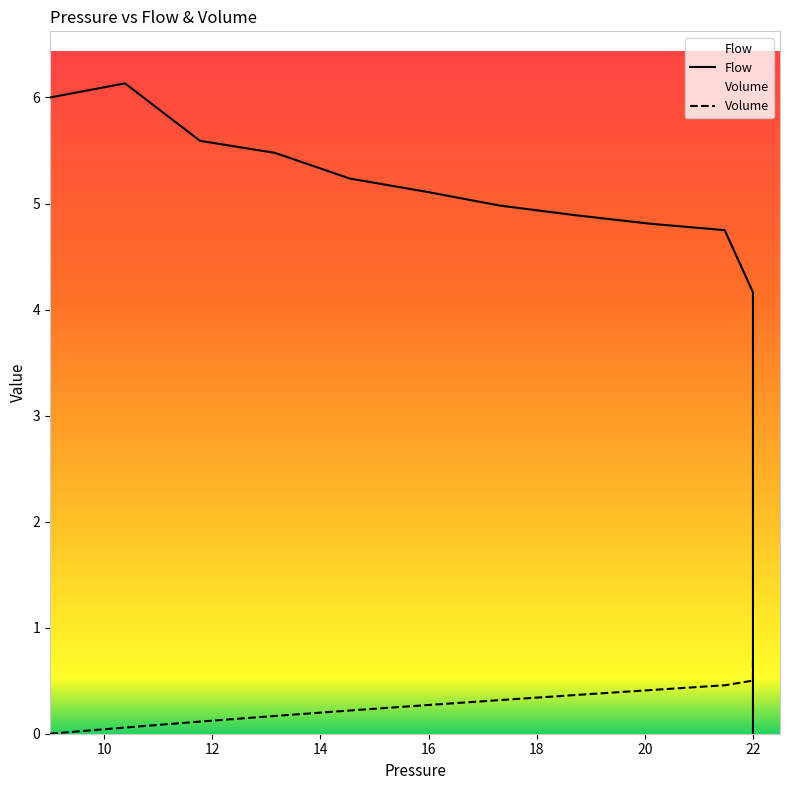

What is the label of the 19th point from the left?

22